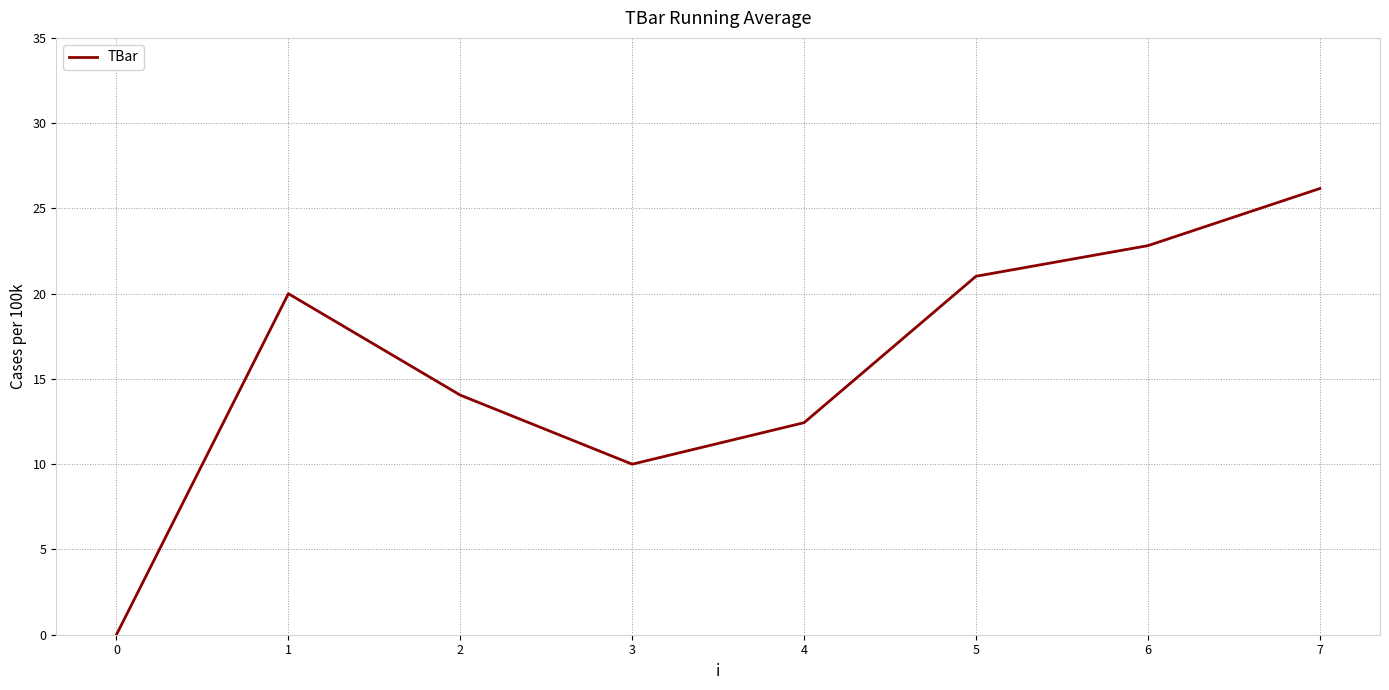

Does the chart display data point markers on the line(s)?

No